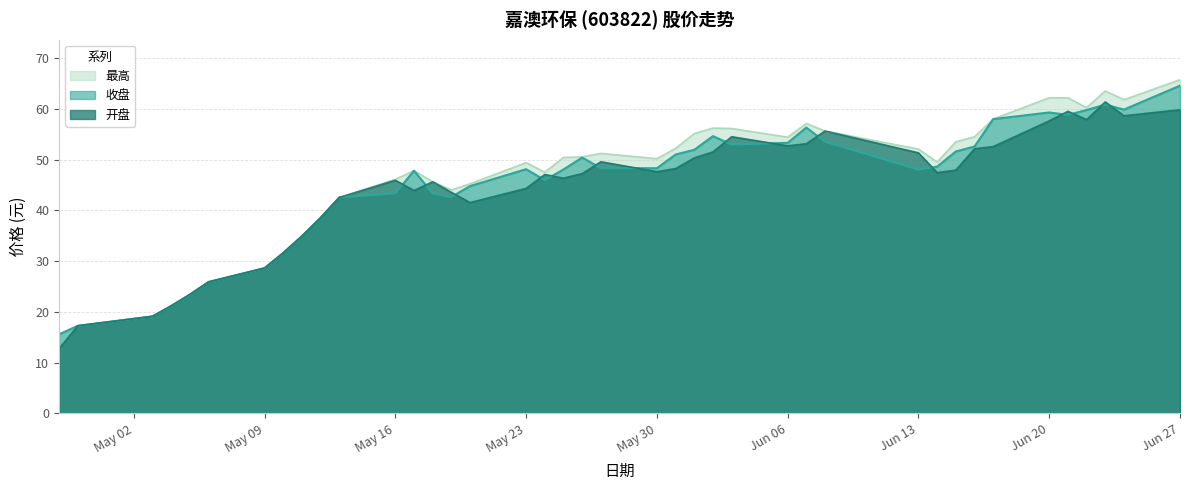

How many data points in 收盘 are less than 48?

17